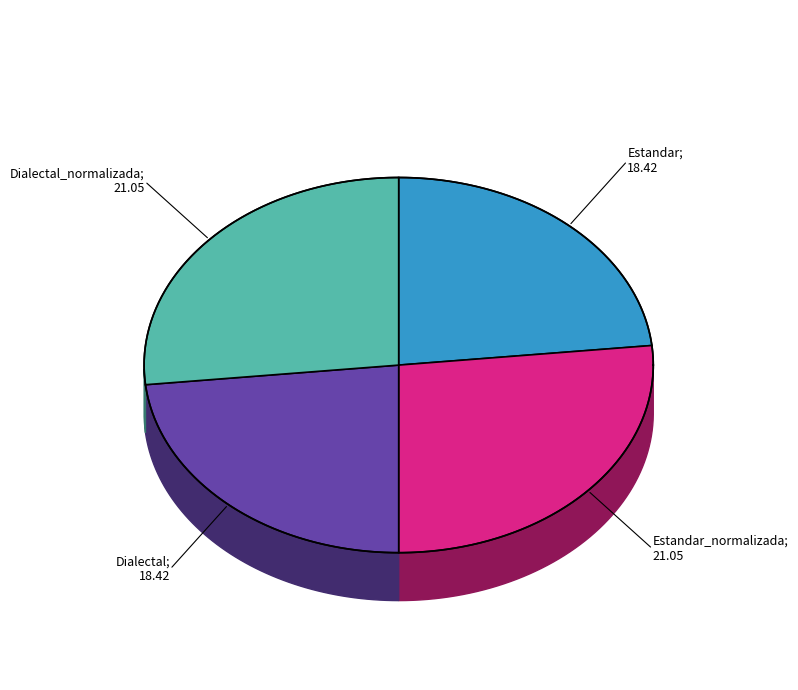

Combined, what portion of the pie is Estandar_normalizada and Estandar?

50.0%